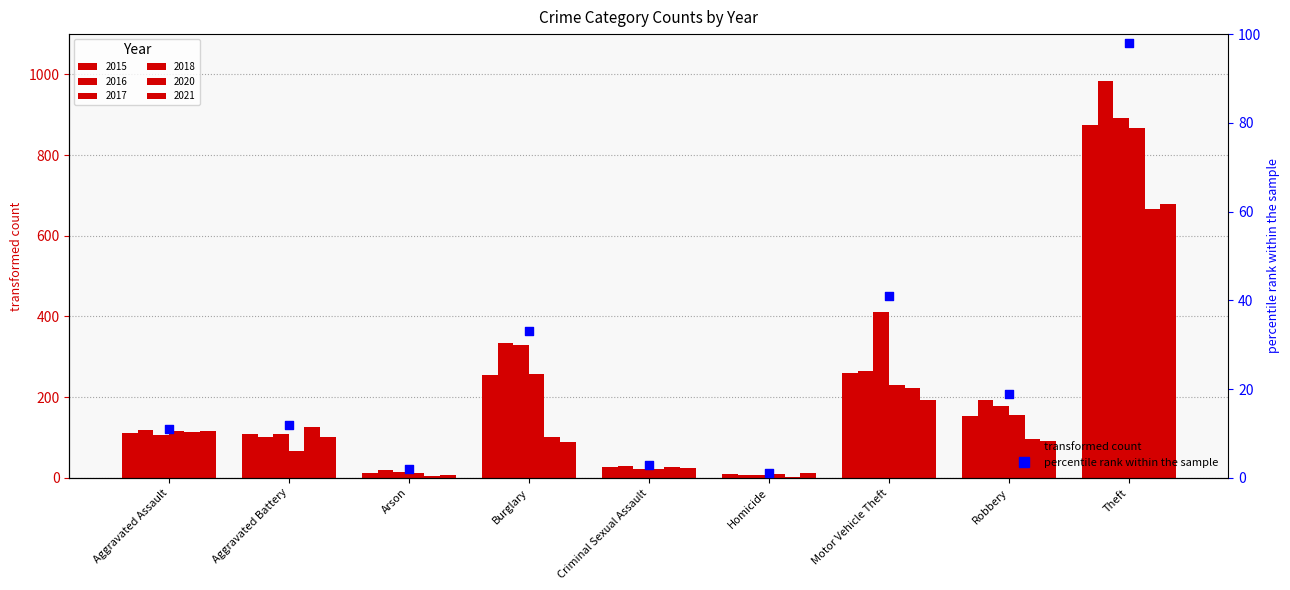

What is the total value across all series at Aggravated Battery?

611